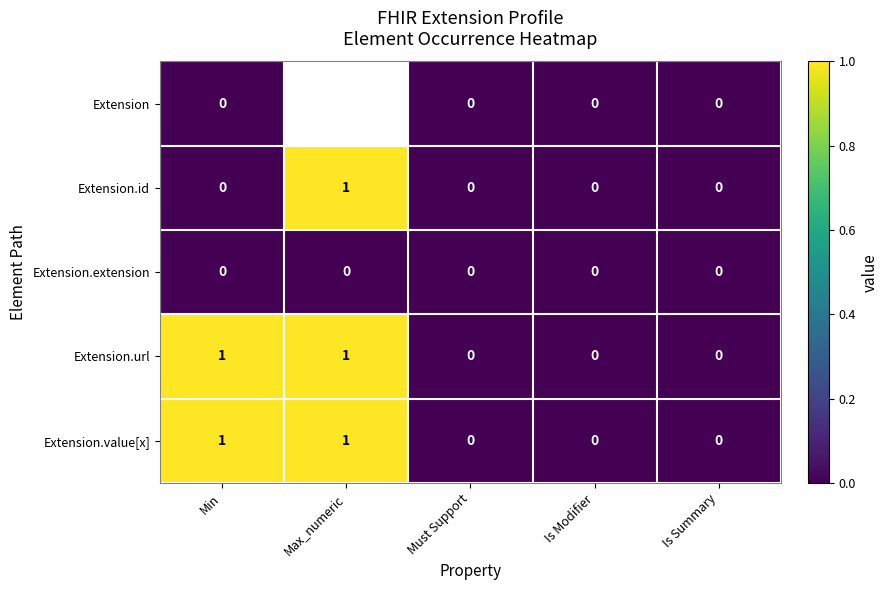

How many values in Extension.id are above zero?

1